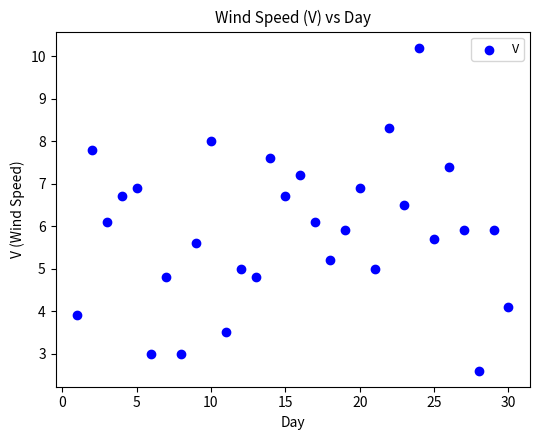

What is the range of Y values (max minus min)?

7.6